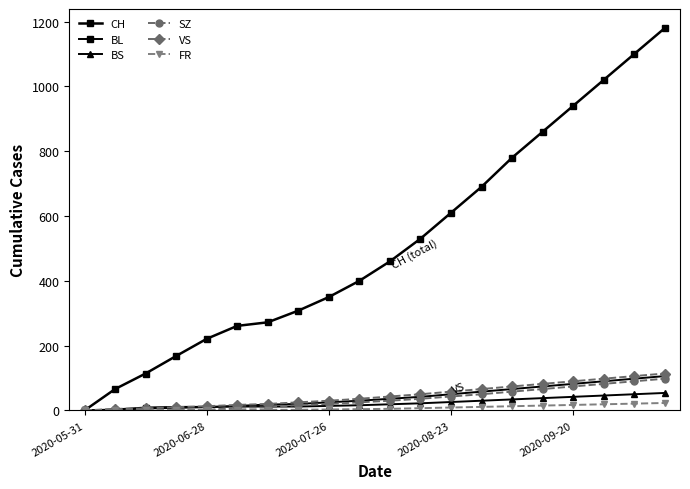

Reading left to right, list all the values displayed in this chart.

CH: 0	66	114	168	221	261	272	308	350	400	460	530	610	690	780	860	940	1020	1100	1180
BL: 0	2	6	8	10	14	18	20	25	30	36	42	50	58	66	74	82	90	98	106
BS: 0	3	9	11	11	12	12	12	14	16	19	22	26	30	34	38	42	46	50	54
SZ: 0	0	0	1	1	9	9	17	20	25	30	36	43	50	58	66	74	82	90	98
VS: 0	5	6	10	13	17	20	25	30	36	43	50	58	66	74	82	90	98	106	114
FR: 0	0	0	1	2	2	2	2	3	4	5	7	9	11	13	15	17	19	21	23